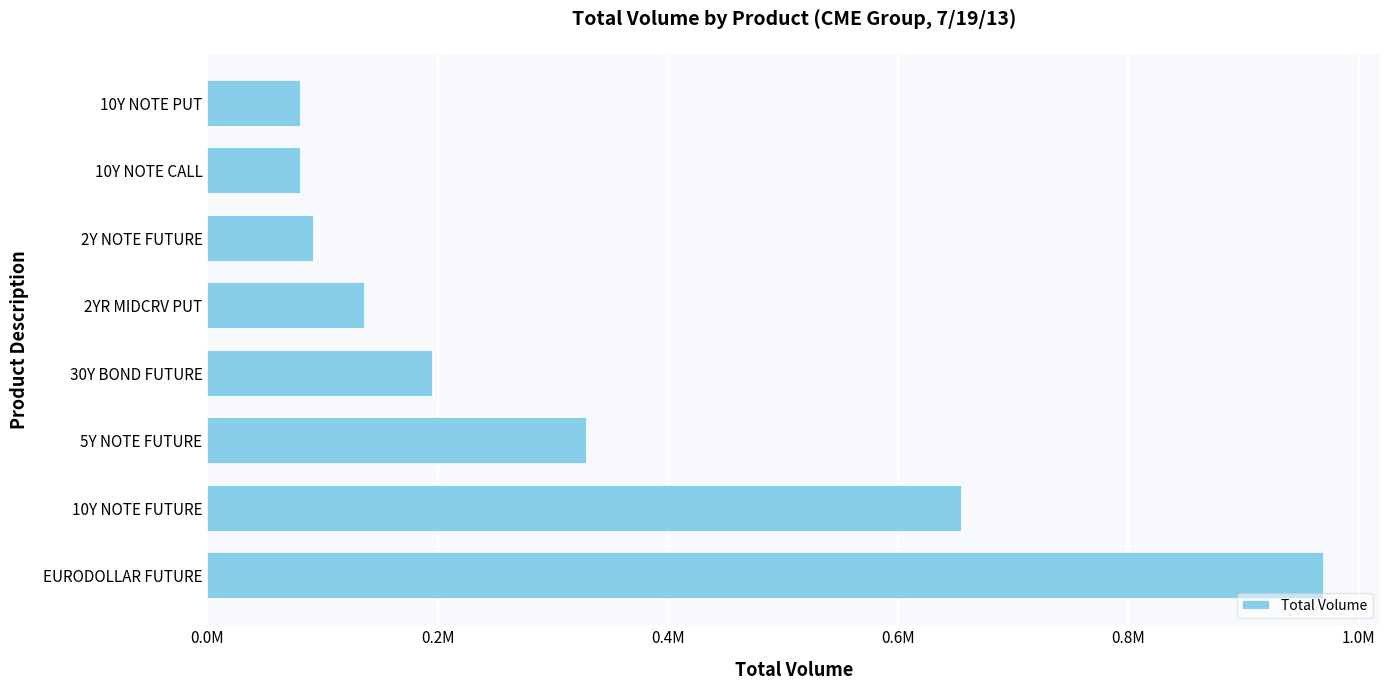

Does the chart contain any negative values?

No